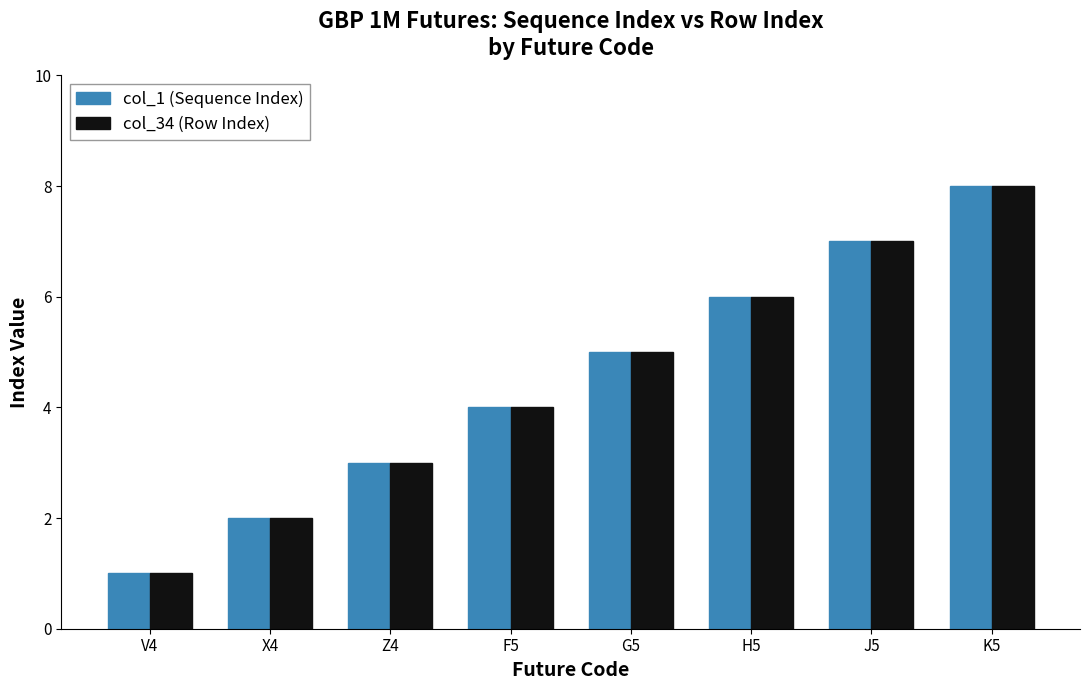

Reading left to right, what are all the values shown in this chart?

col_1 (Sequence Index): V4=1	X4=2	Z4=3	F5=4	G5=5	H5=6	J5=7	K5=8
col_34 (Row Index): V4=1	X4=2	Z4=3	F5=4	G5=5	H5=6	J5=7	K5=8